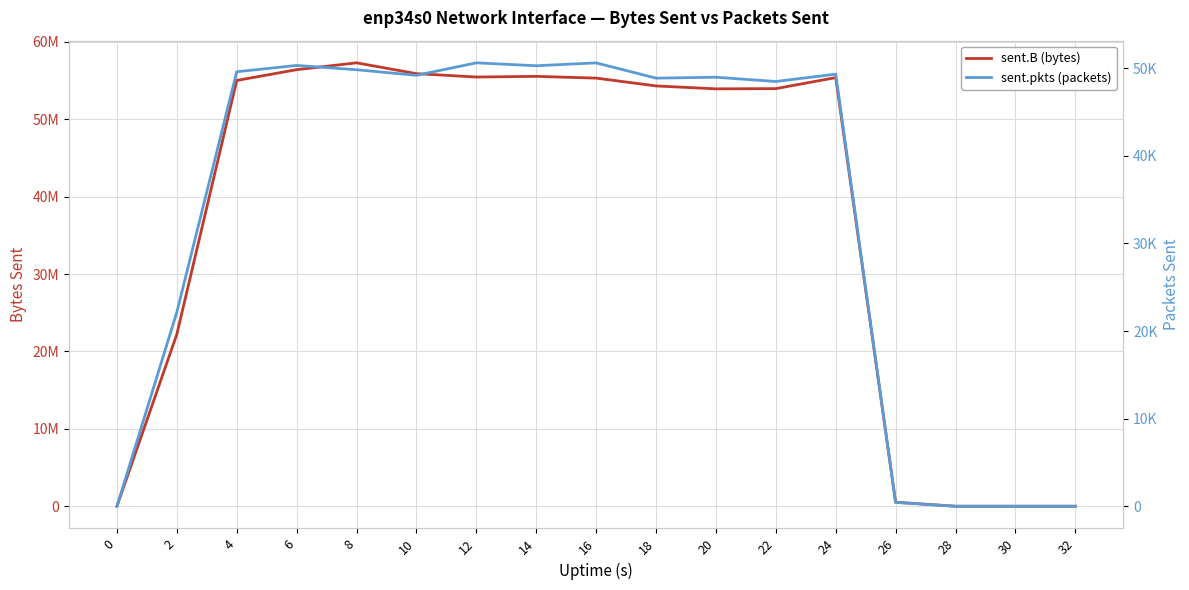

True or false: sent.pkts (packets) and sent.B (bytes) cross at least once.

False